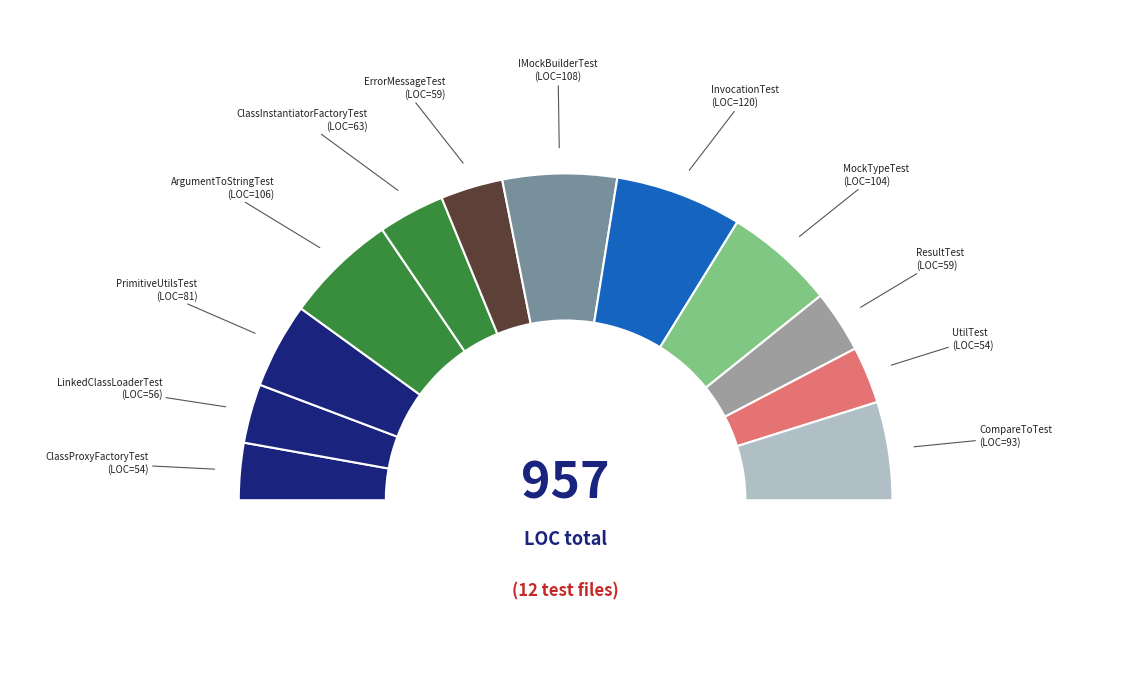

How many slices are in this pie chart?

12